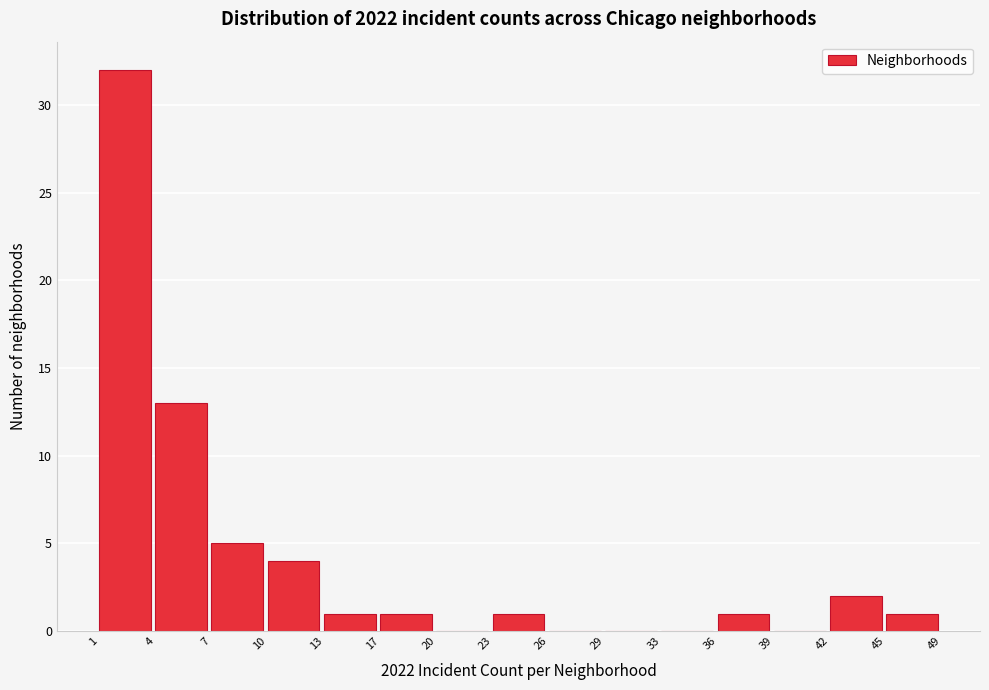

Reading left to right, what are all the values shown in this chart?

1=32	4=13	7=5	10=4	13=1	17=1	20=0	23=1	26=0	29=0	33=0	36=1	39=0	42=2	45=1